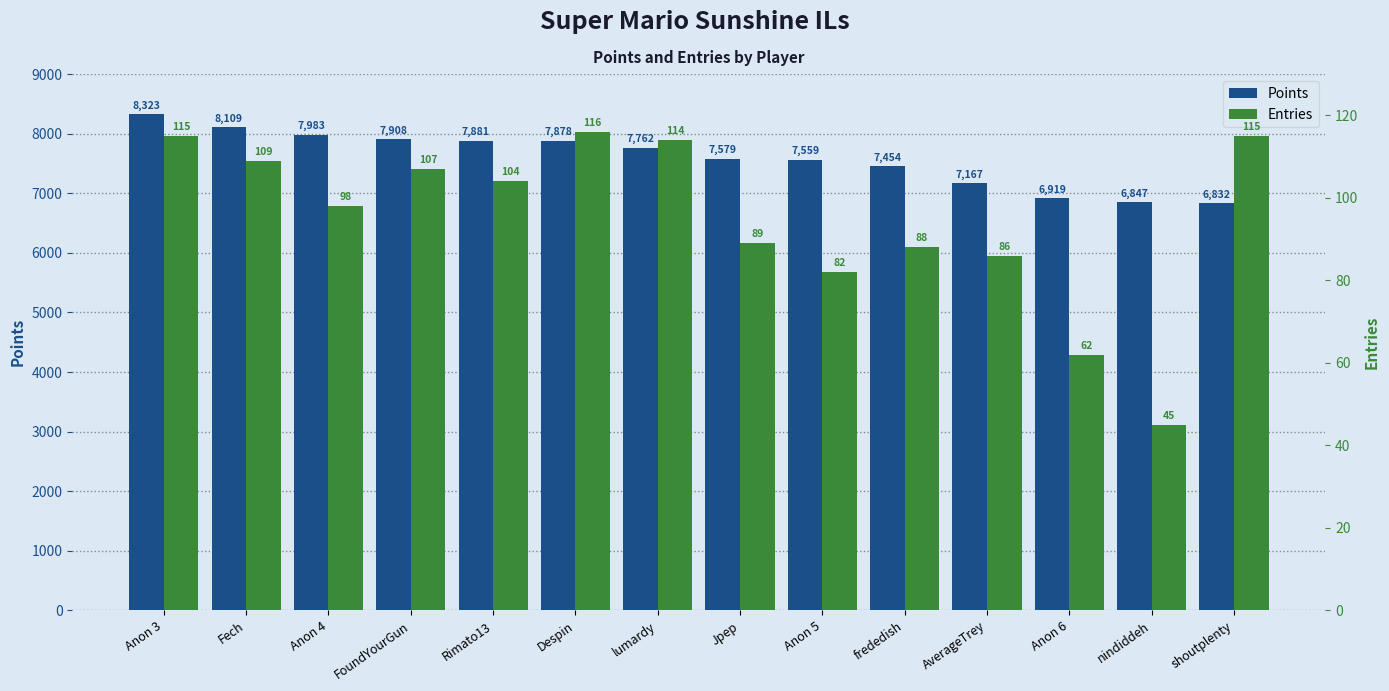

What is the sum of all Points values?

106201